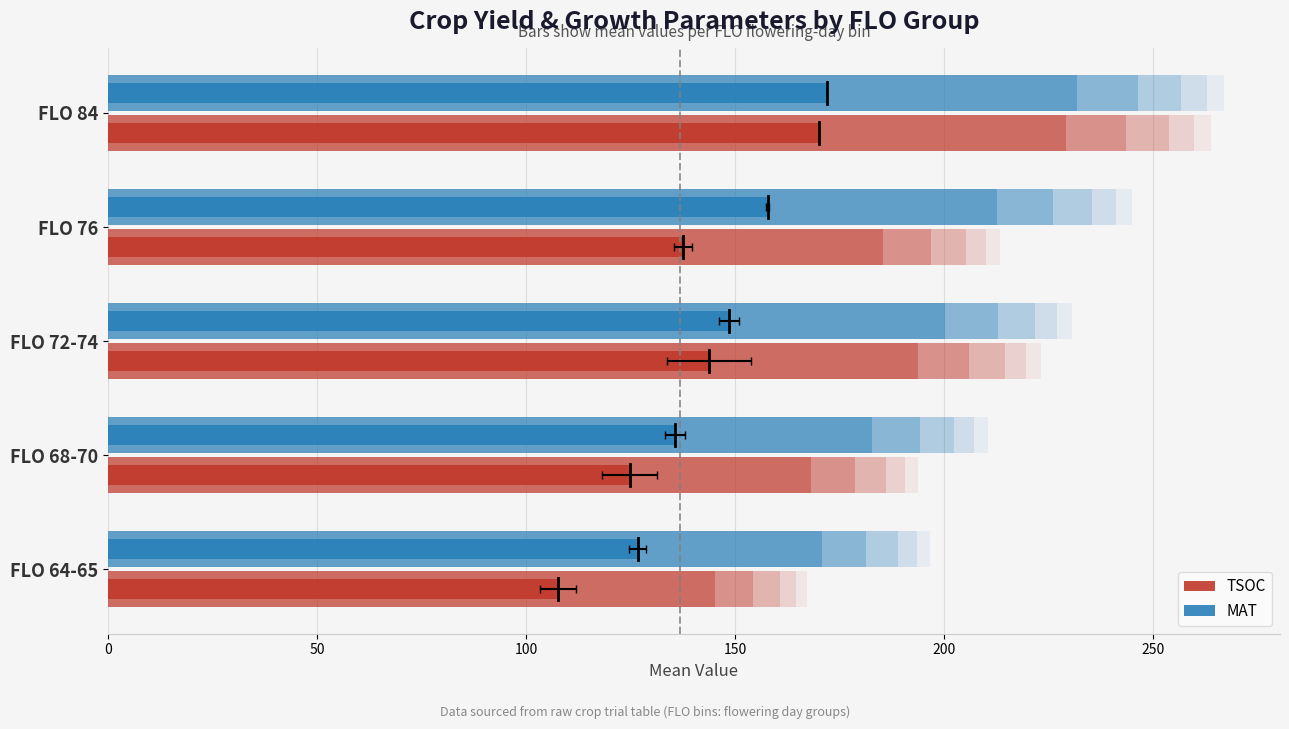

Which series changed the most between FLO 76 and FLO 84?

TSOC